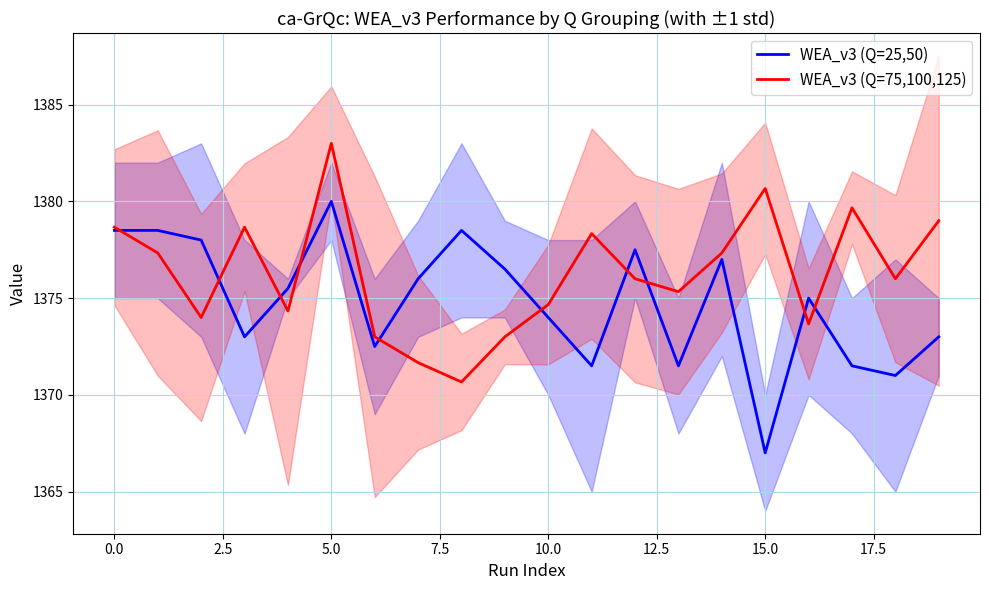

Which series has the widest spread of values?

WEA_v3 (Q=25,50)